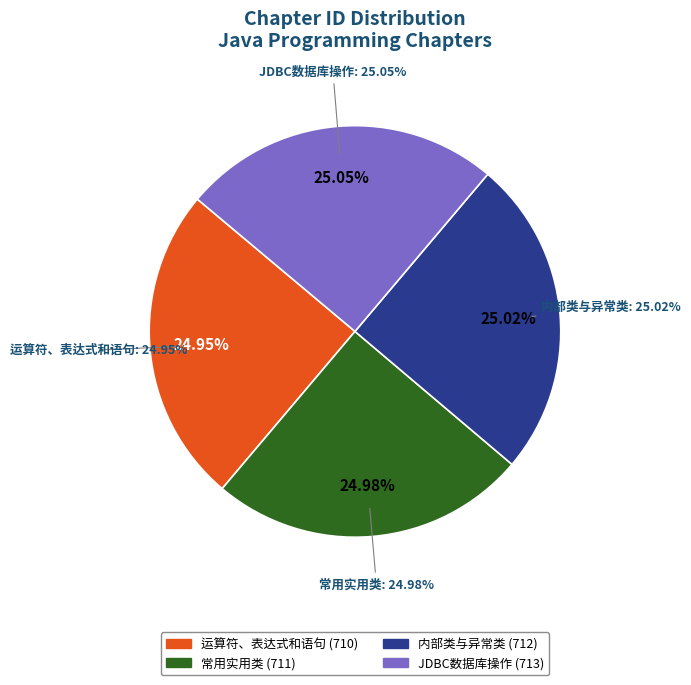

What is the change in value from 常用实用类 to 内部类与异常类?

+1